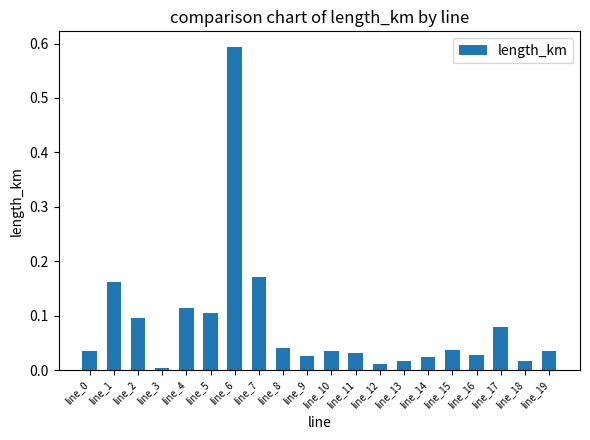

At which category does the chart reach its peak across all series?

line_6